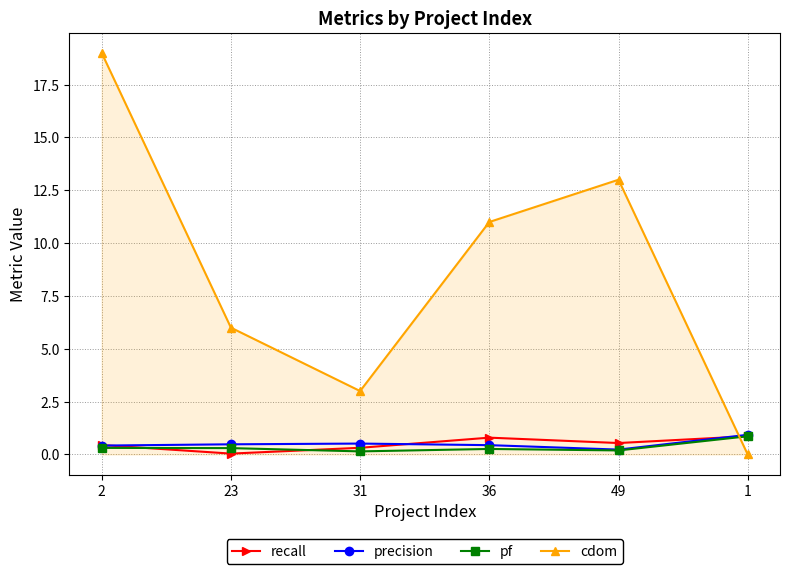

Between 2 and 1, which series saw the biggest shift?

cdom